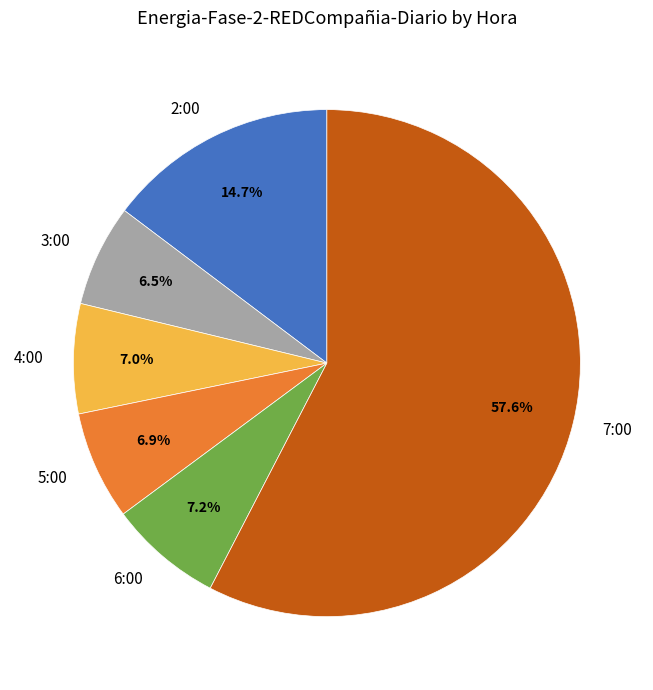

The 7:00 slice represents 58% of the pie. True or false?

True